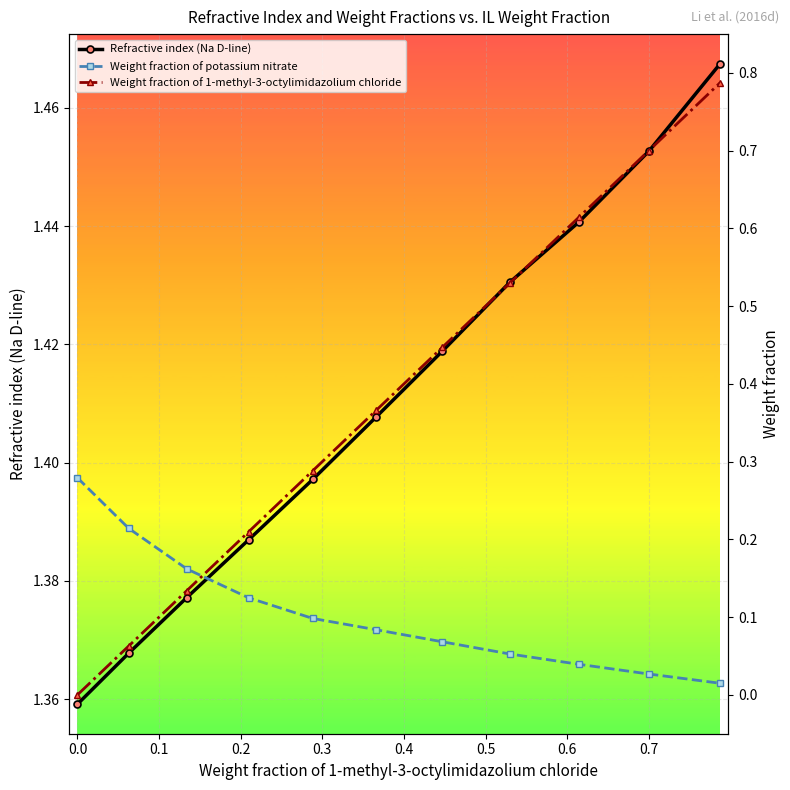

Reading right to left, list all the values displayed in this chart.

Refractive index (Na D-line): 1.5	1.5	1.4	1.4	1.4	1.4	1.4	1.4	1.4	1.4	1.4
Weight fraction of potassium nitrate: 0.0	0.0	0.0	0.1	0.1	0.1	0.1	0.1	0.2	0.2	0.3
Weight fraction of 1-methyl-3-octylimidazolium chloride: 0.8	0.7	0.6	0.5	0.4	0.4	0.3	0.2	0.1	0.1	0.0